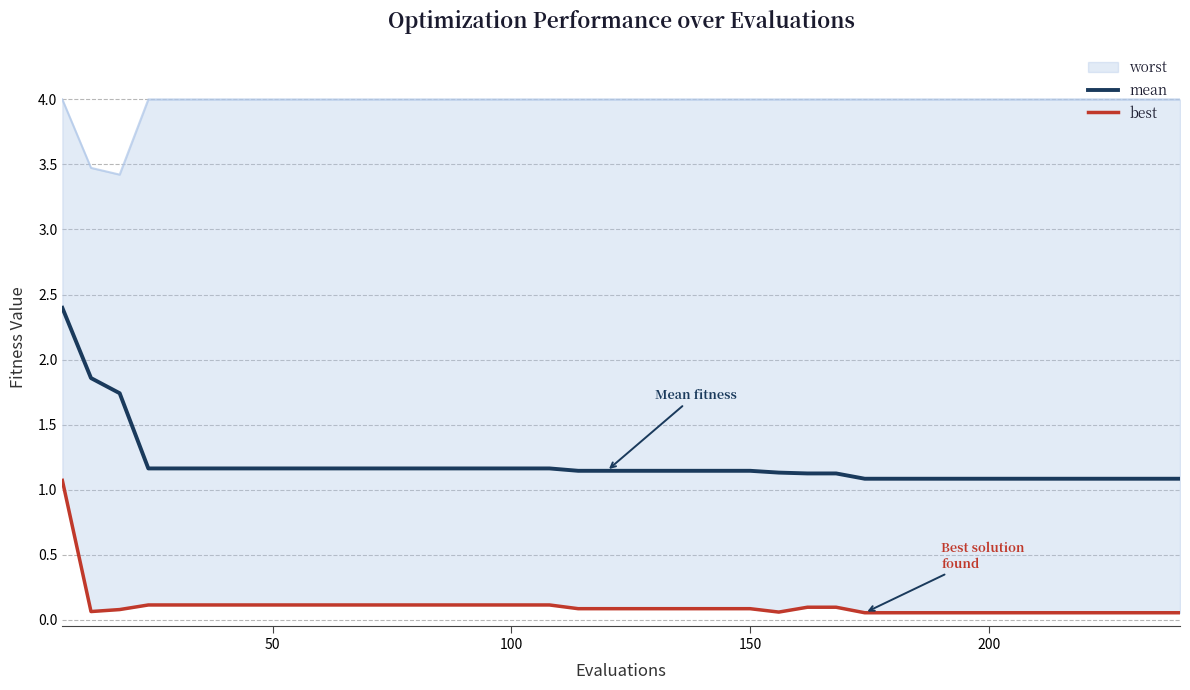

How many lines are shown in the chart?

2